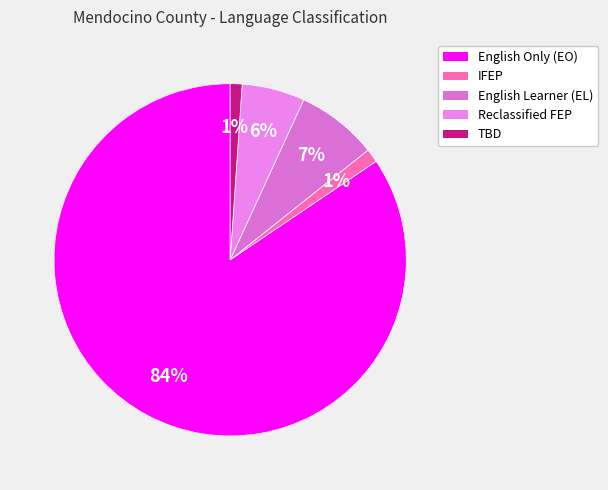

Which slice represents more than half of the pie?

English Only (EO)